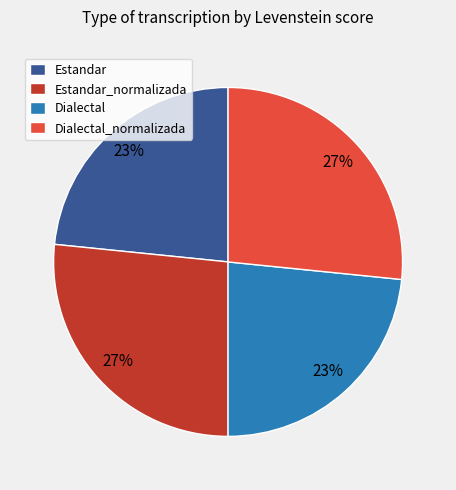

Approximately how many times larger is the value at Dialectal compared to Dialectal_normalizada?

0.9